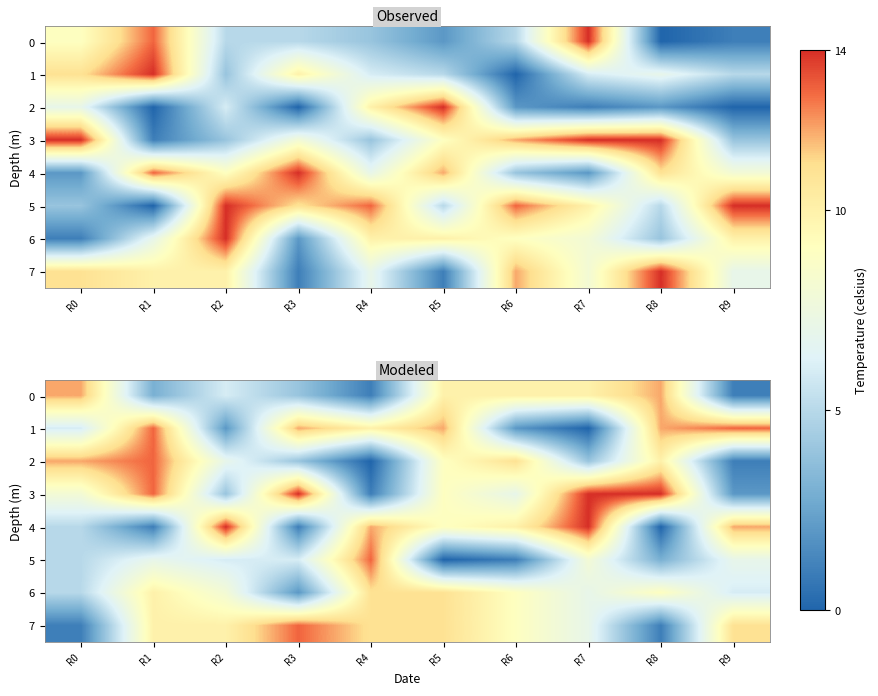

Rank the series by their maximum value, from lowest to highest.

6, 0, 1, 2, 5, 7, 3, 4